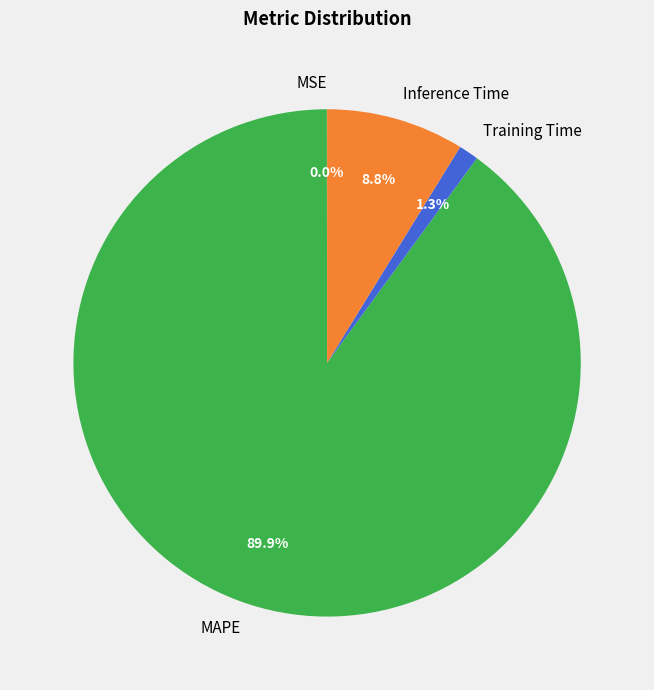

Which has a higher value, MAPE or Training Time?

MAPE